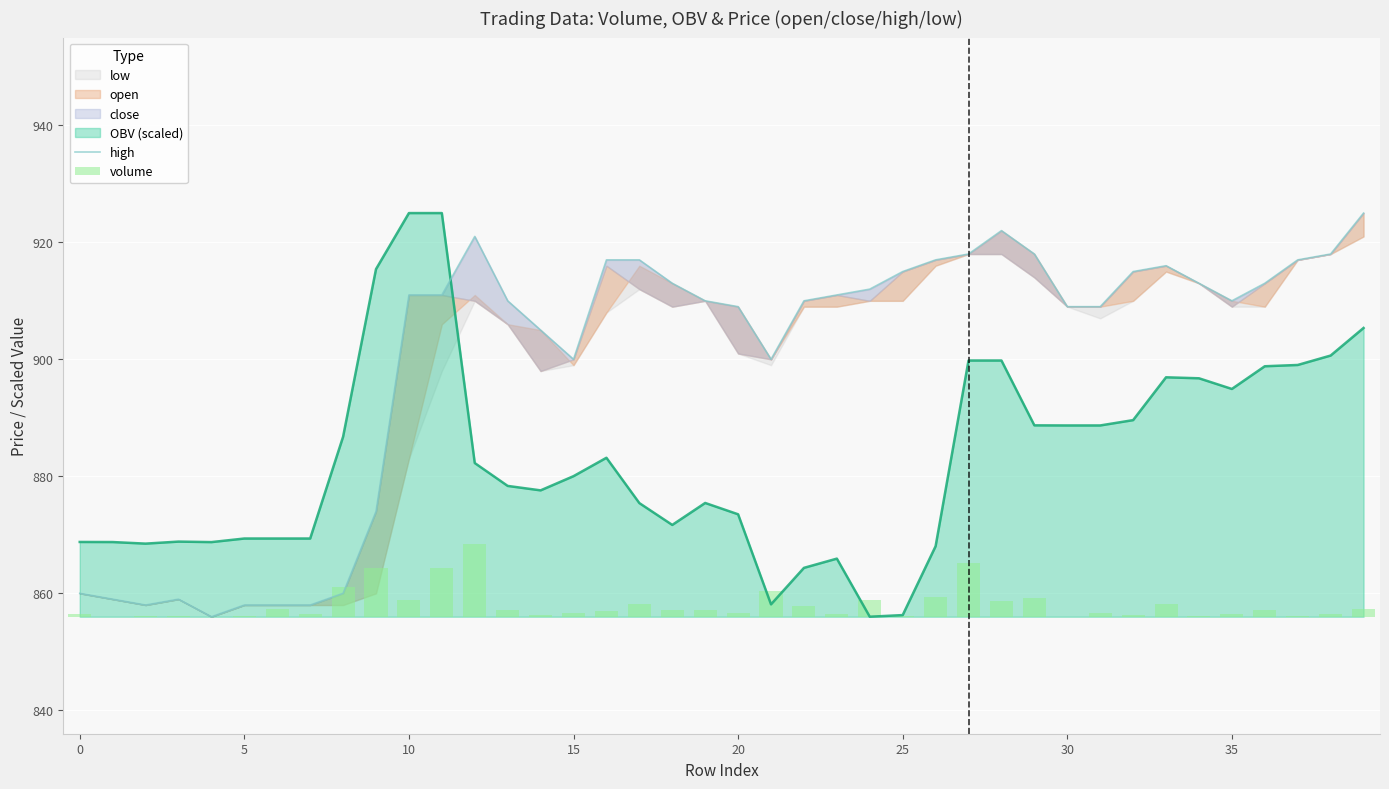

Where does the high series first go above 911?

12